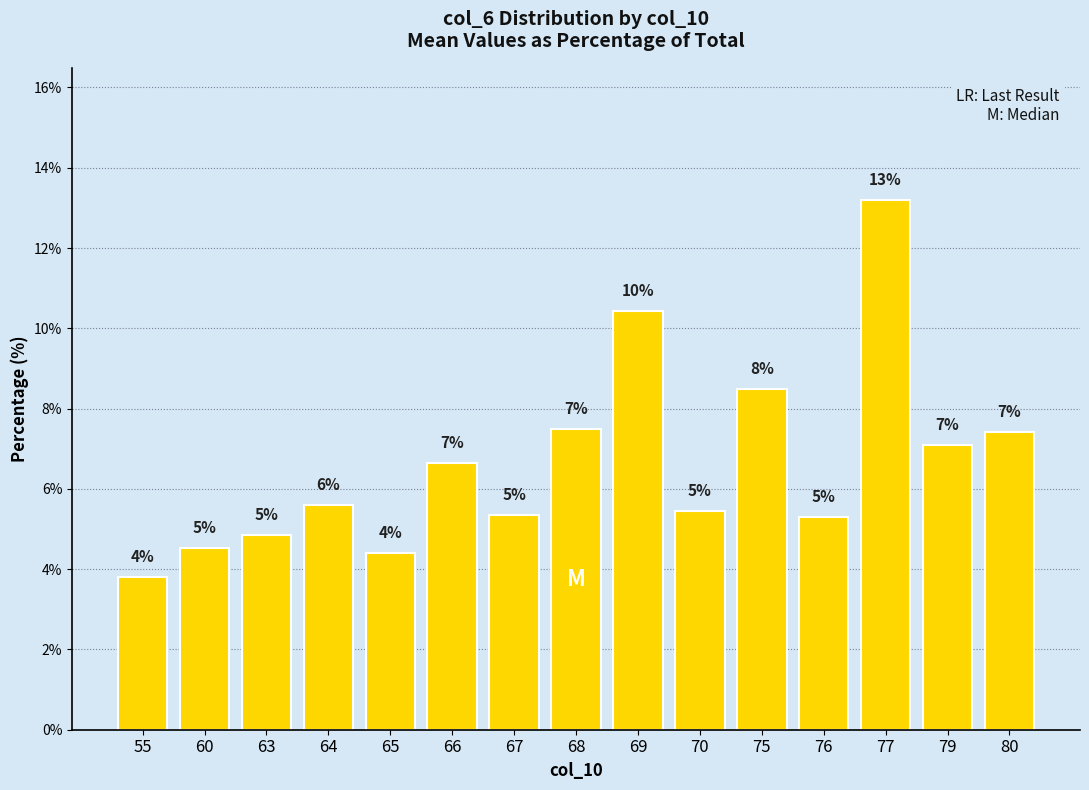

What is the sum of the values at 60 and 68?

12.0